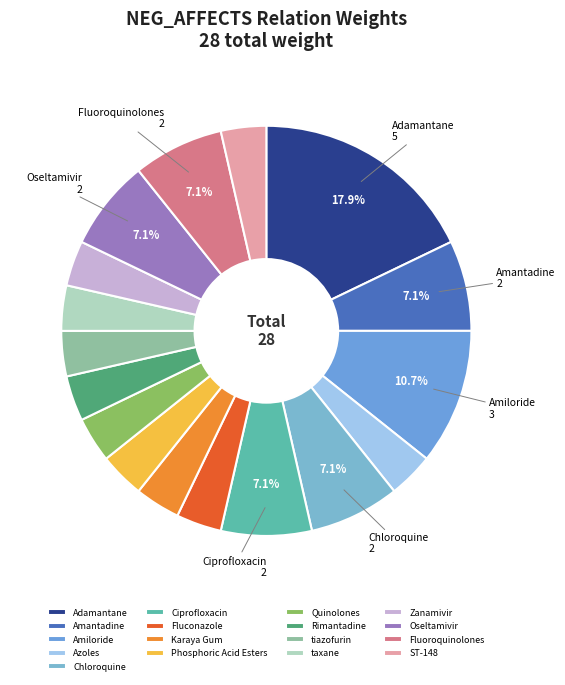

Does any single category account for the majority?

No